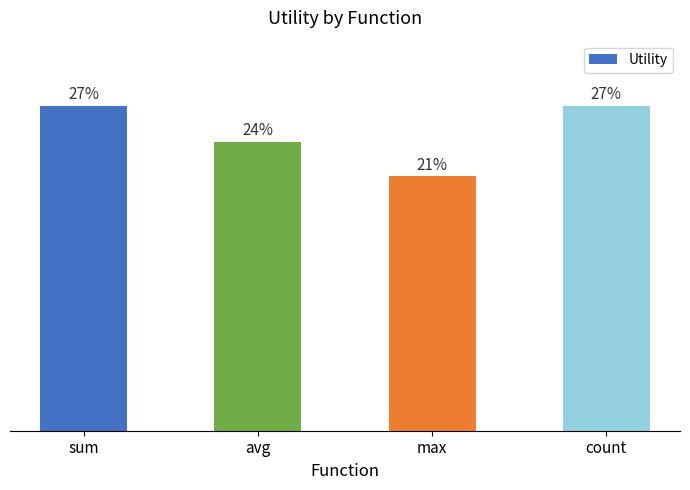

Does the chart contain any negative values?

No